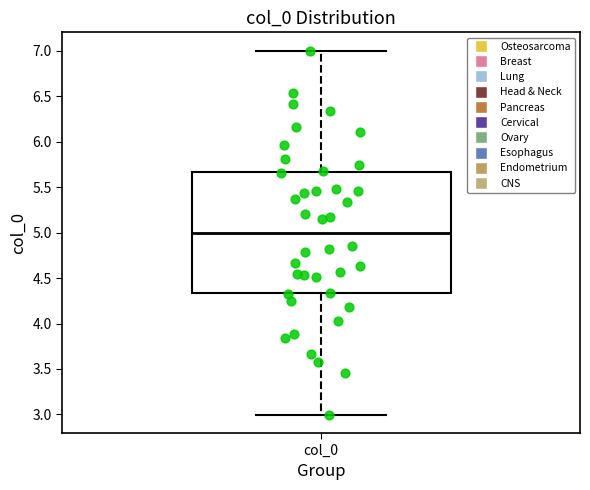

Where does the lower whisker of the box for col_0 end on the y-axis? The values are not printed on the chart, so give them approximately, as read against the axis.

3.00